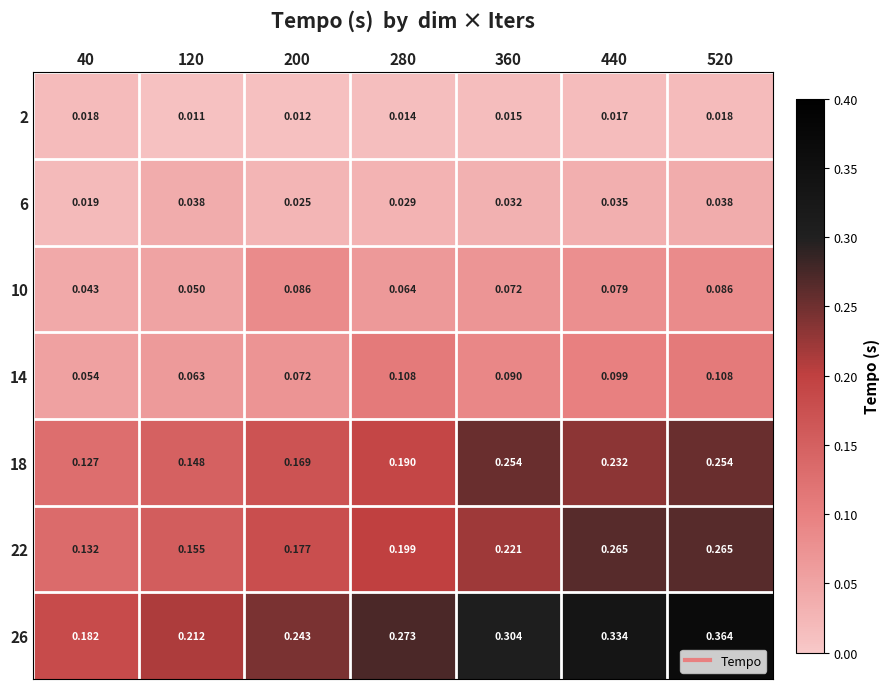

Is the value of 14 at 200 greater than the value of 10 at 520?

No